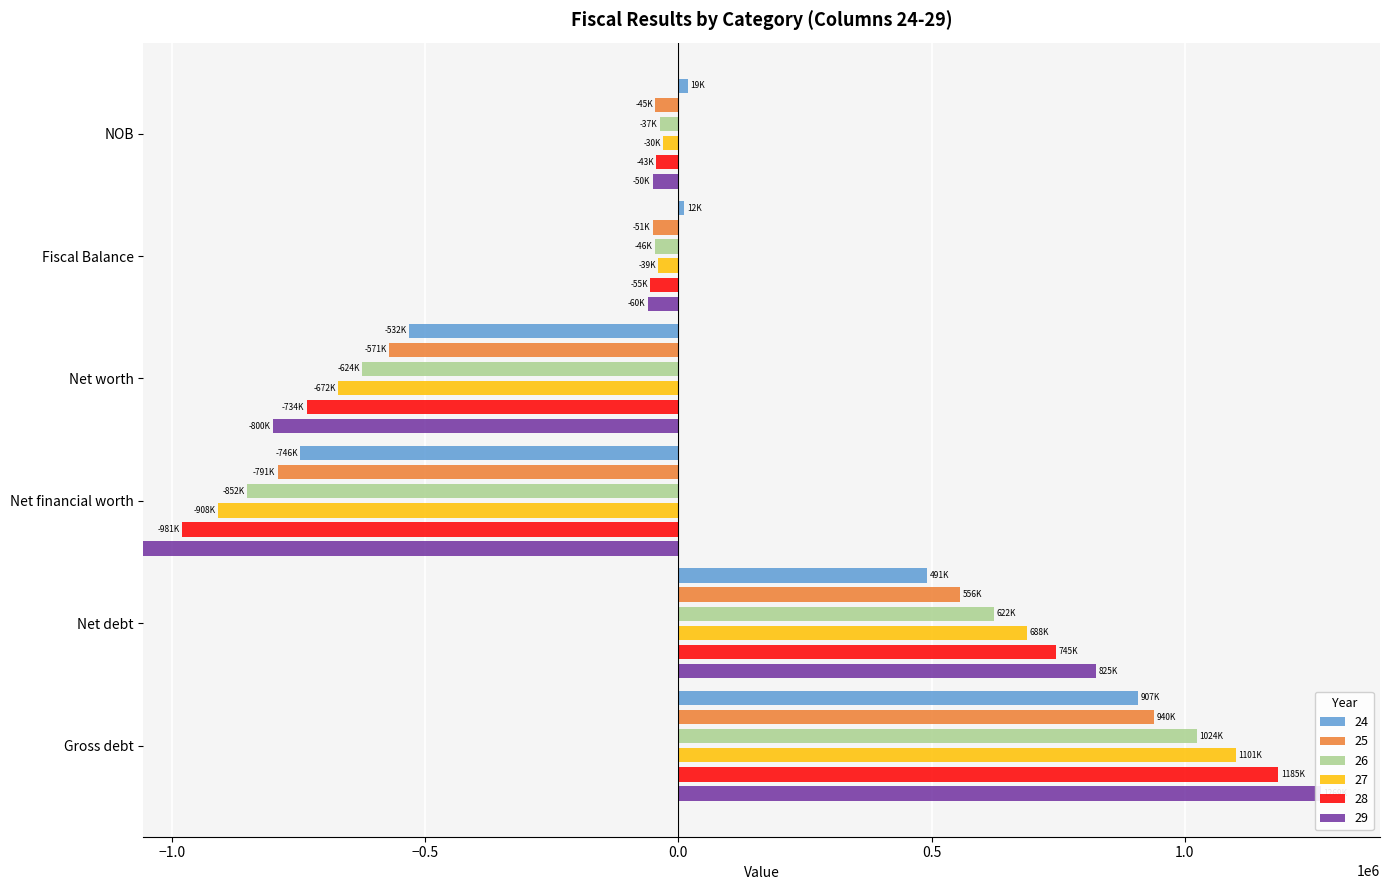

Which label corresponds to the largest value in the chart?

Gross debt